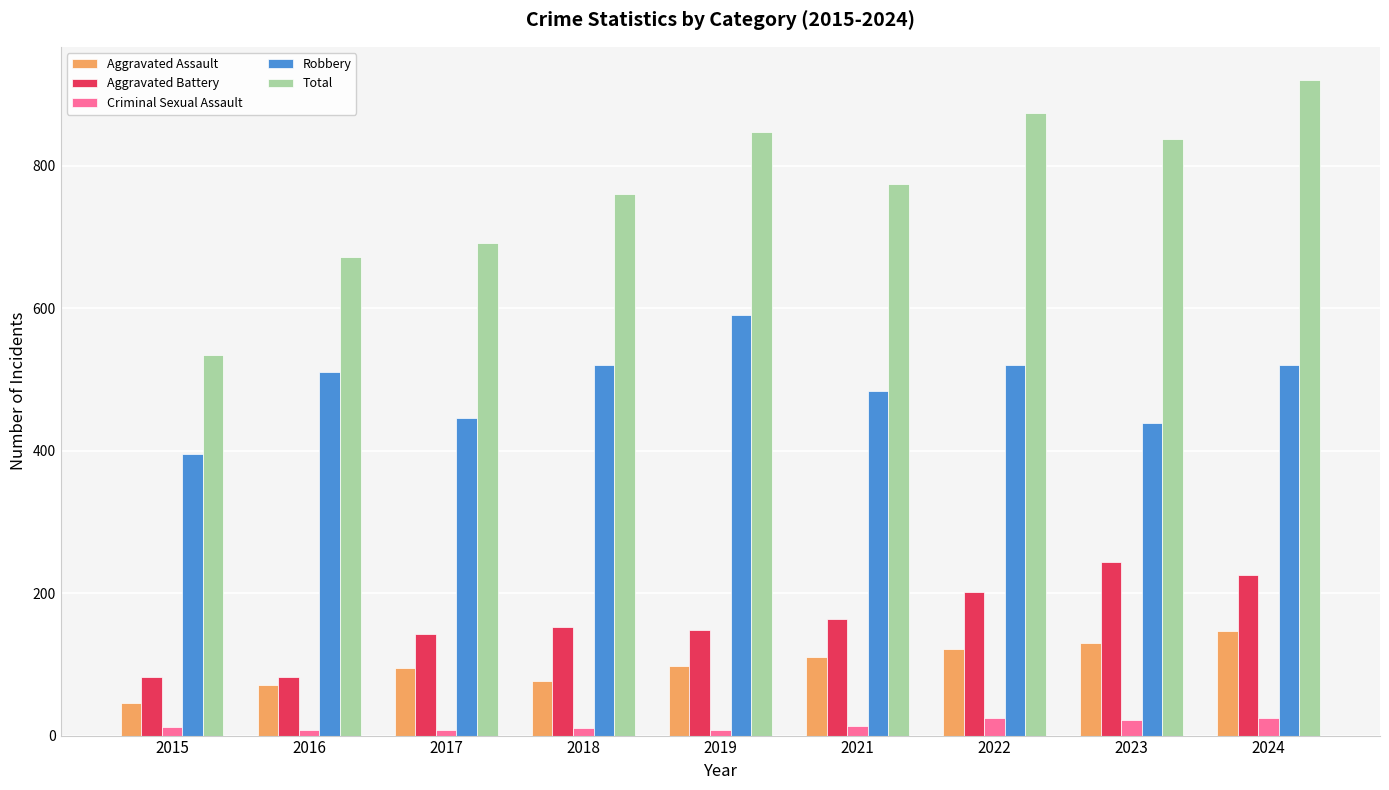

What is the sum of all Aggravated Battery values?

1441